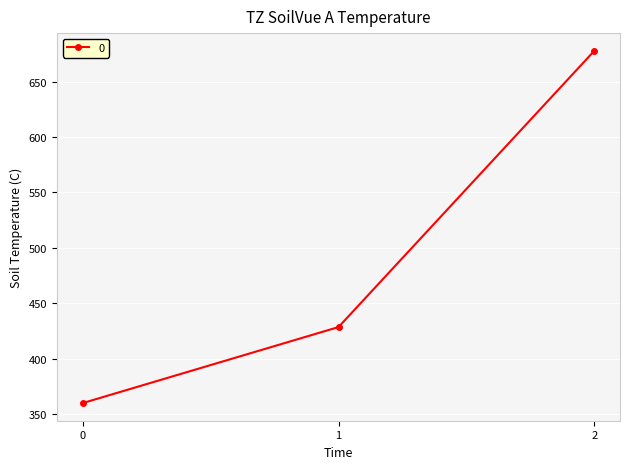

How many distinct data groups are displayed?

1